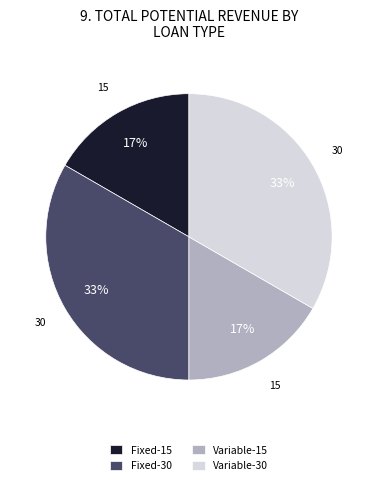

Does Variable-30 represent more than half of the total?

No